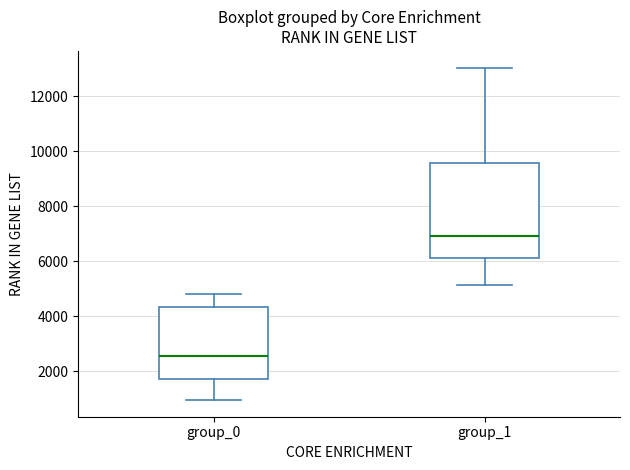

Reading left to right, read every box against the y-axis: the position of its median line, the range the box covers, and the ends of its whiskers. The values are not printed on the chart, so give them approximately, as read against the axis.

group_0: median 2600, box 1800 to 4400, whiskers 1000 to 4800
group_1: median 7000, box 6200 to 9600, whiskers 5200 to 13000